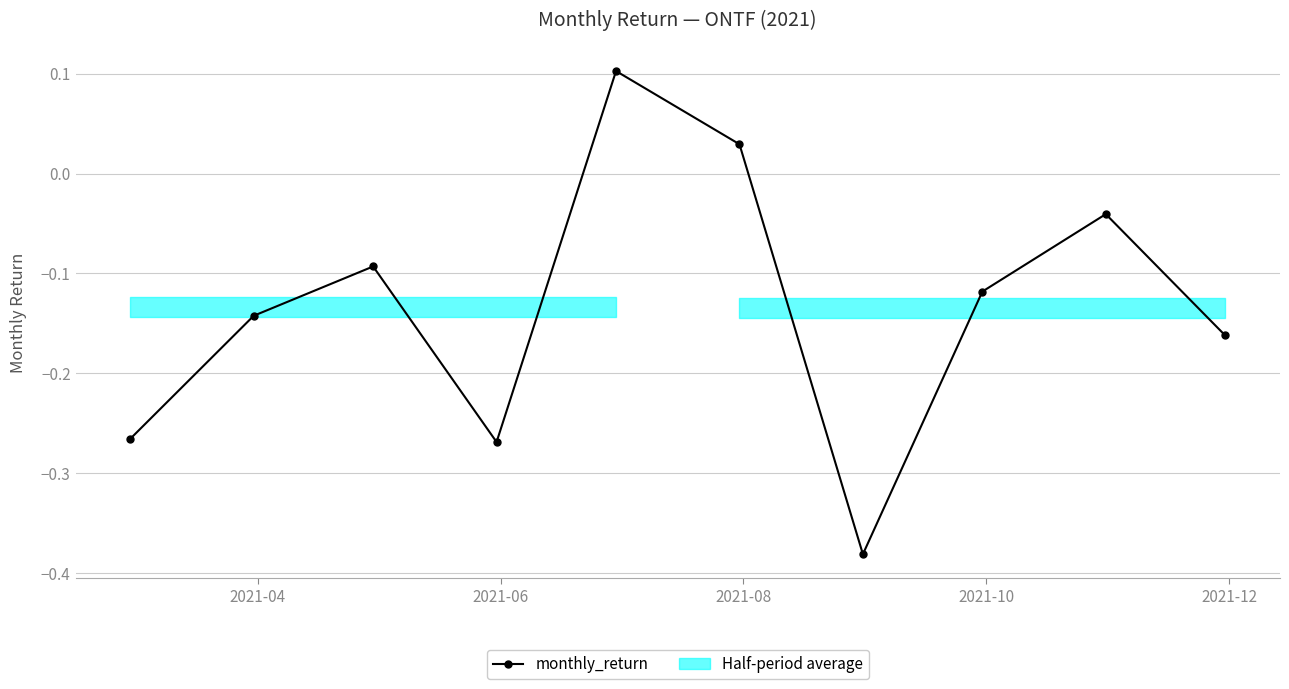

How many interior local valleys does the monthly_return series have?

2